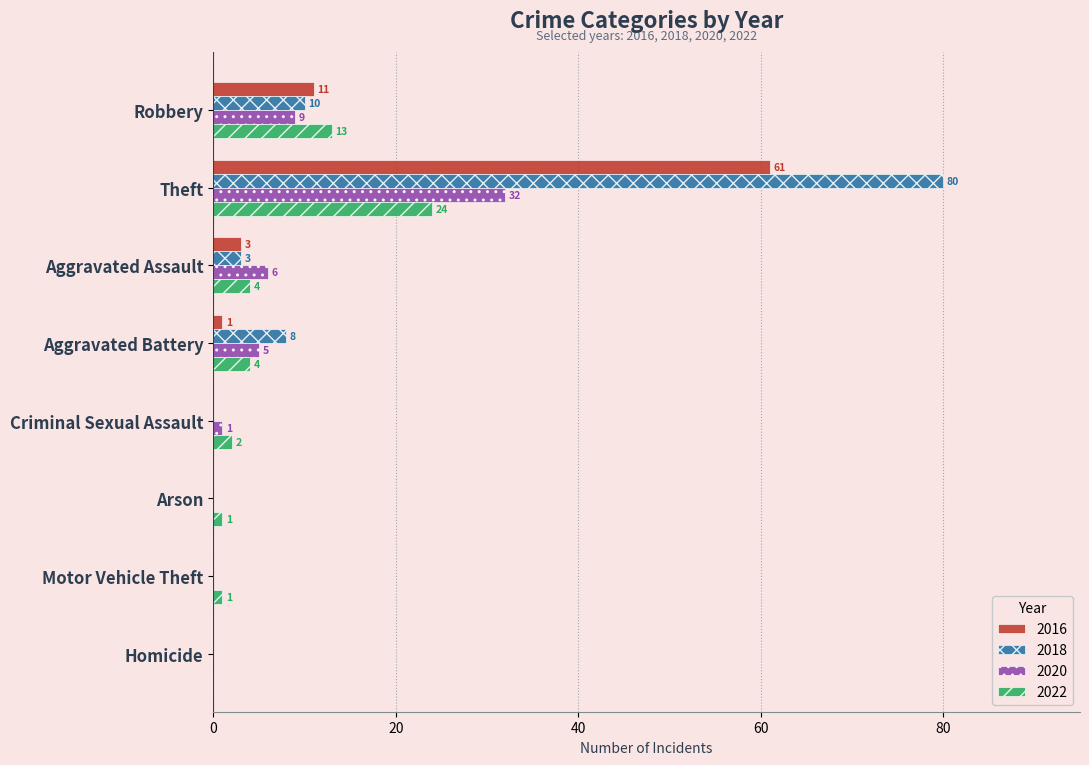

How many series are shown in this chart?

4